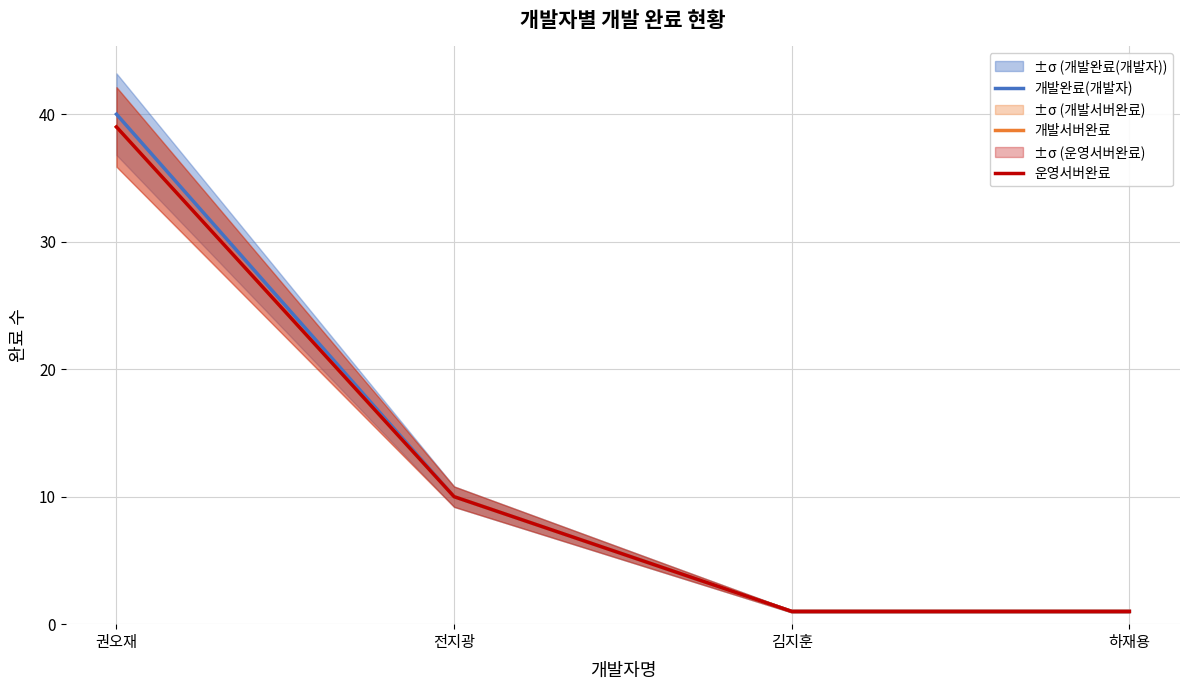

What is the difference between the 개발완료(개발자) values at 권오재 and 하재용?

39